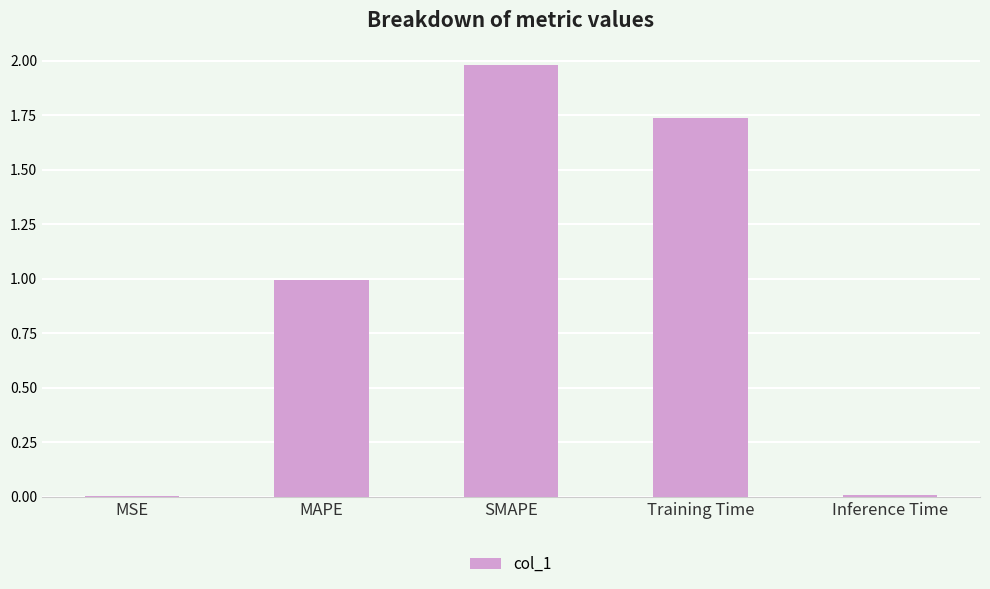

True or false: the data shows 0.4 at MAPE.

False